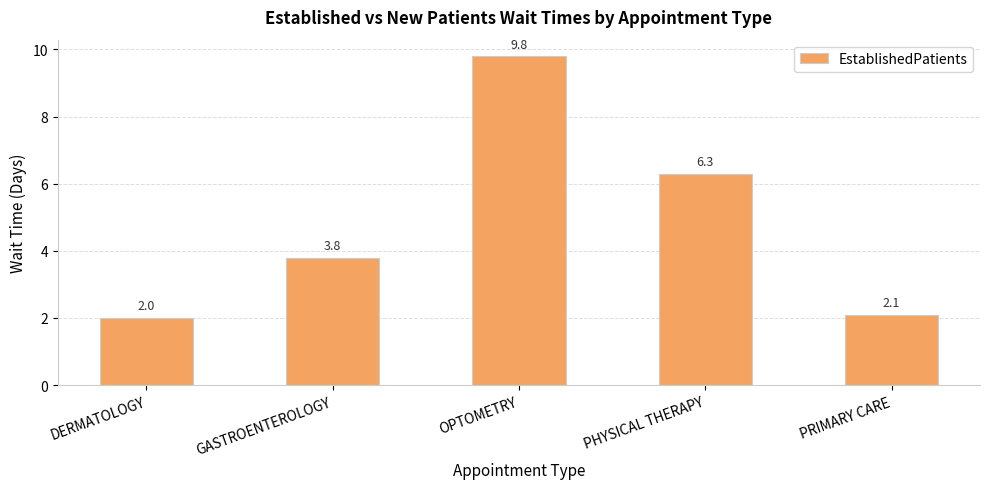

The value at PHYSICAL THERAPY is 6.3. True or false?

True